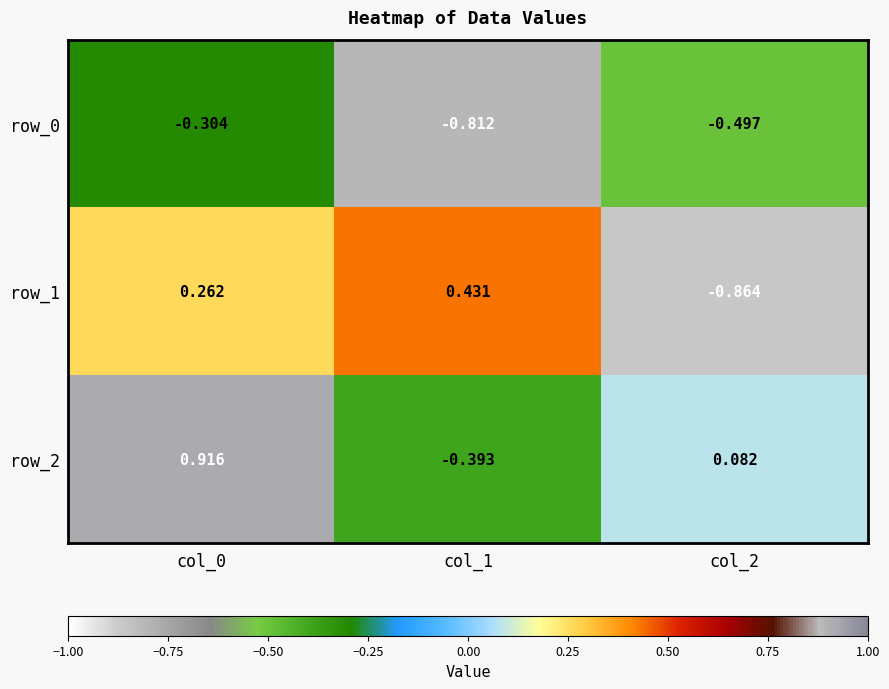

Reading right to left, extract all data points from this chart.

row_0: col_2=-0.5	col_1=-0.8	col_0=-0.3
row_1: col_2=-0.9	col_1=0.4	col_0=0.3
row_2: col_2=0.1	col_1=-0.4	col_0=0.9